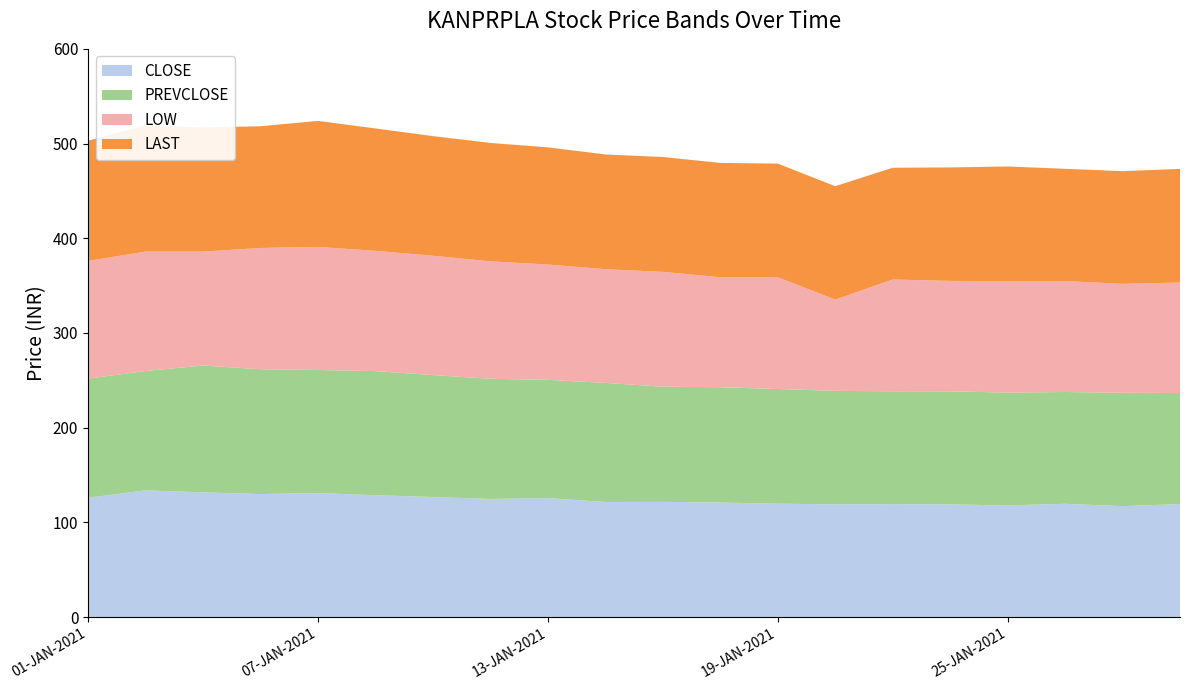

Reading left to right, list all the values displayed in this chart.

CLOSE: 126.0	133.8	131.8	129.9	131.0	128.8	126.8	124.8	125.7	121.6	121.7	121.0	119.8	119.1	119.3	119.0	118.0	119.7	117.2	119.3
PREVCLOSE: 125.8	126.0	133.8	131.8	129.9	131.0	128.8	126.8	124.8	125.7	121.6	121.7	121.0	119.8	119.1	119.3	119.0	118.0	119.7	117.2
LOW: 124.2	126.1	120.3	128.0	129.9	127.0	126.0	124.0	121.8	120.0	121.2	116.1	118.0	96.3	118.0	116.6	117.7	117.1	115.0	116.7
LAST: 127.0	133.2	131.0	128.5	133.0	129.2	126.3	125.0	123.7	121.2	121.2	120.7	120.0	119.7	118.0	119.8	121.1	118.5	119.0	120.0